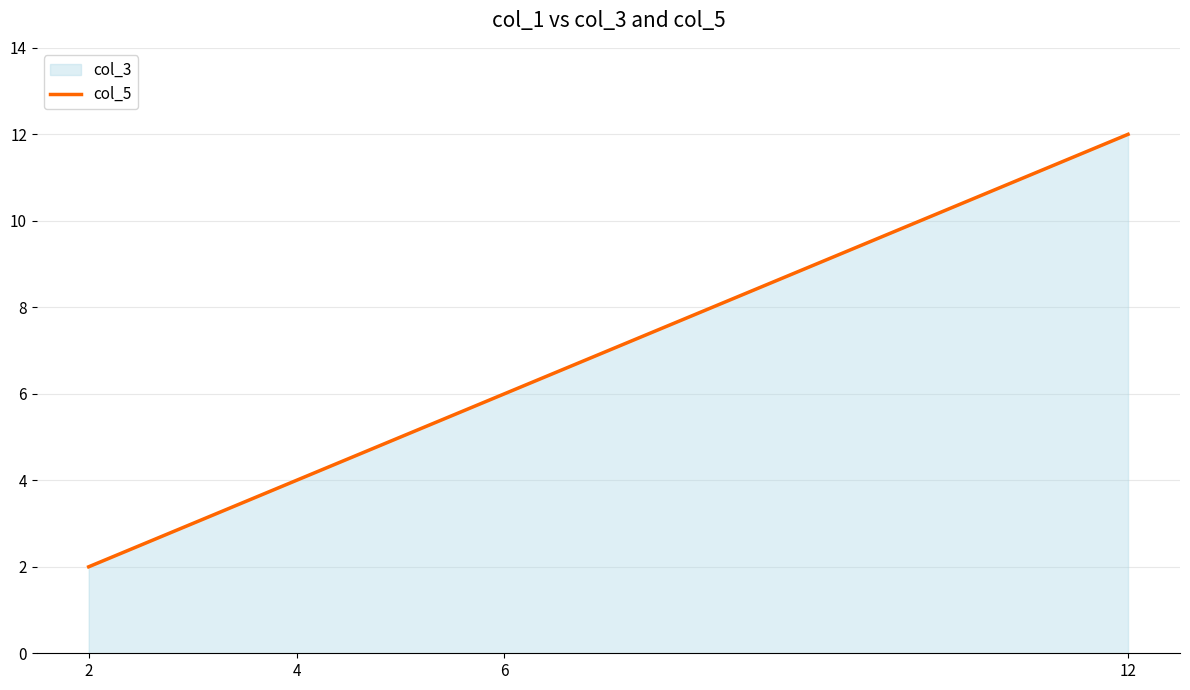

How many values are below 6?

2